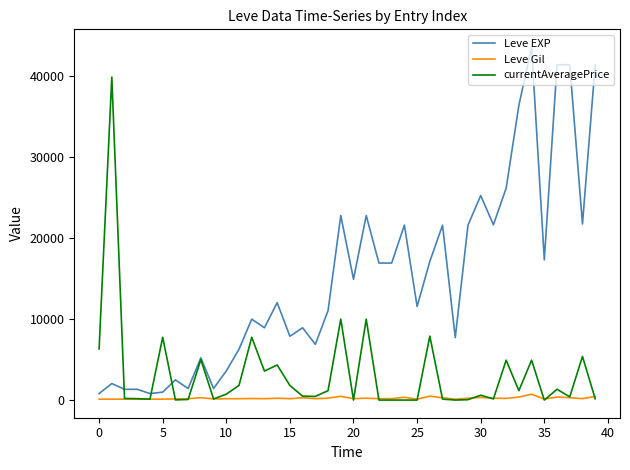

True or false: Leve Gil and Leve EXP intersect in this chart.

False